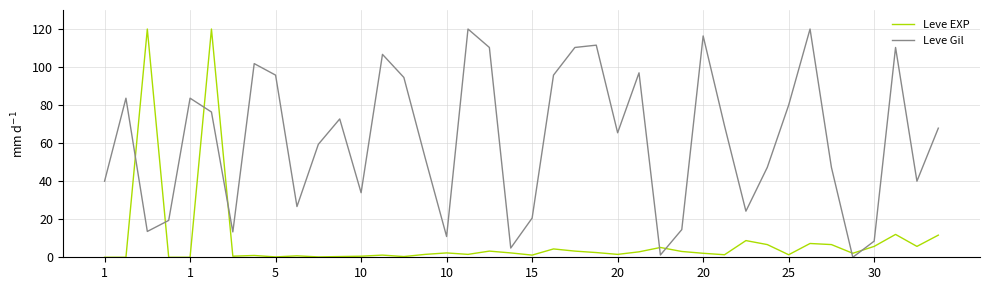

What is the difference between the maximum and minimum values in the Leve EXP series?

120.0